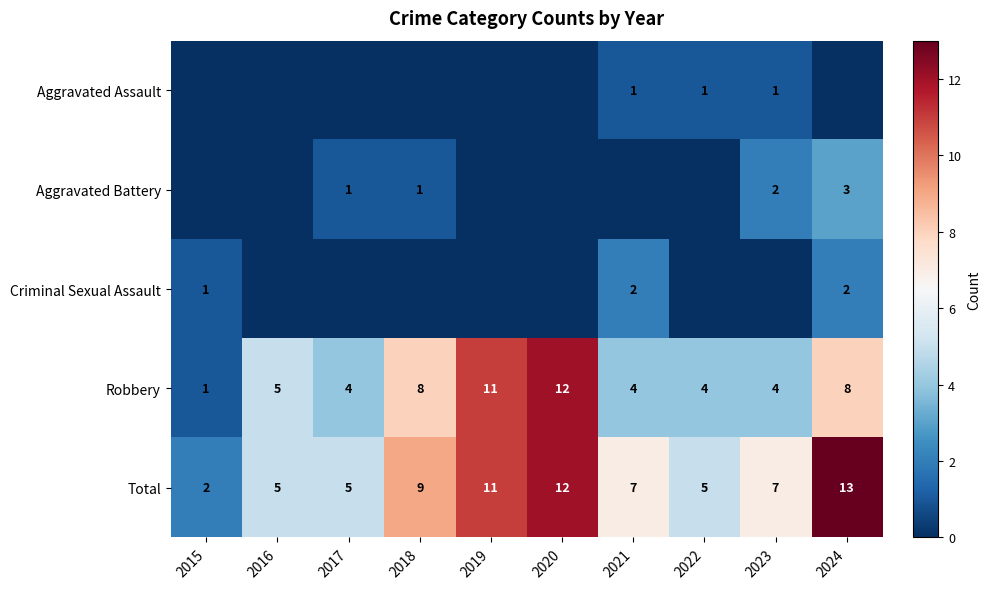

Between 2016 and 2022, which is larger?

2022